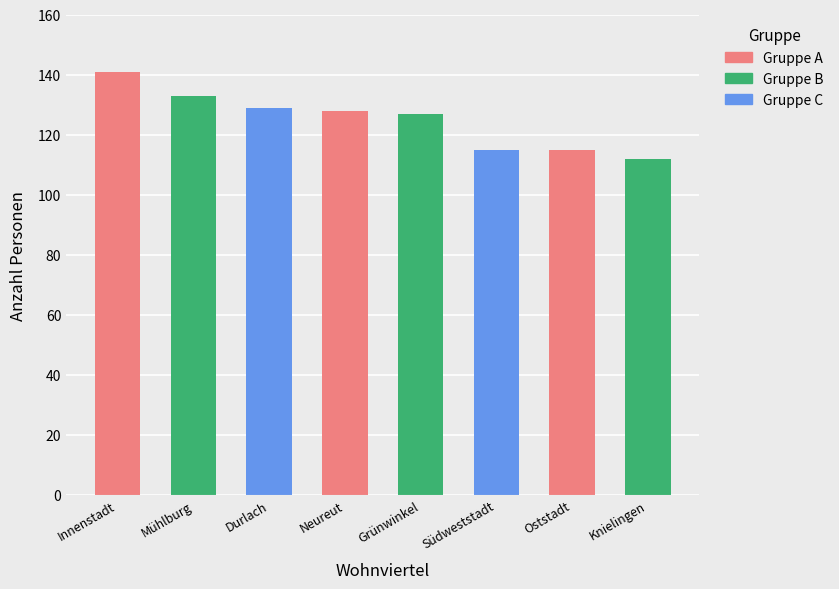

True or false: the data shows 232 at Durlach.

False